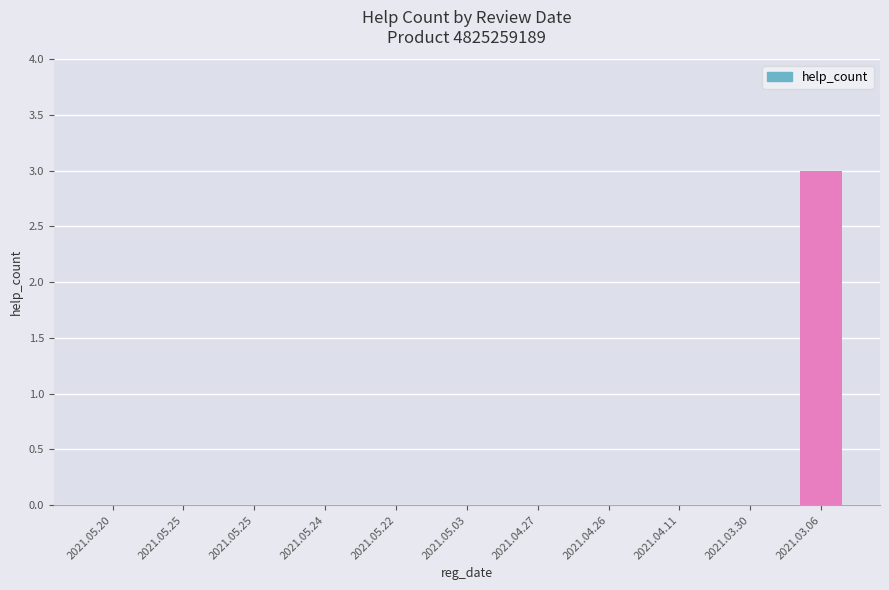

Rank the categories by value from highest to lowest.

2021.03.06, 2021.05.20, 2021.05.25, 2021.05.25, 2021.05.24, 2021.05.22, 2021.05.03, 2021.04.27, 2021.04.26, 2021.04.11, 2021.03.30